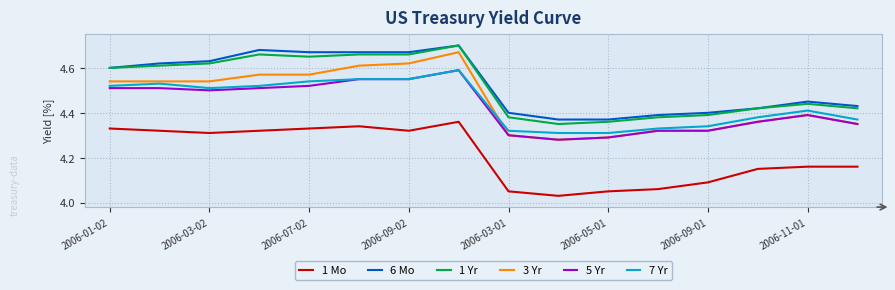

Does the chart have visible grid lines?

Yes